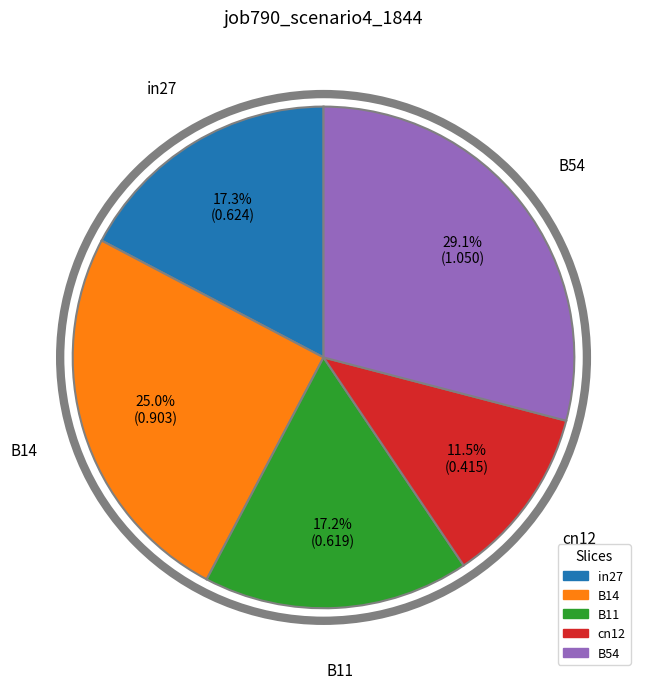

How much of the chart is everything except B14?

75.0%